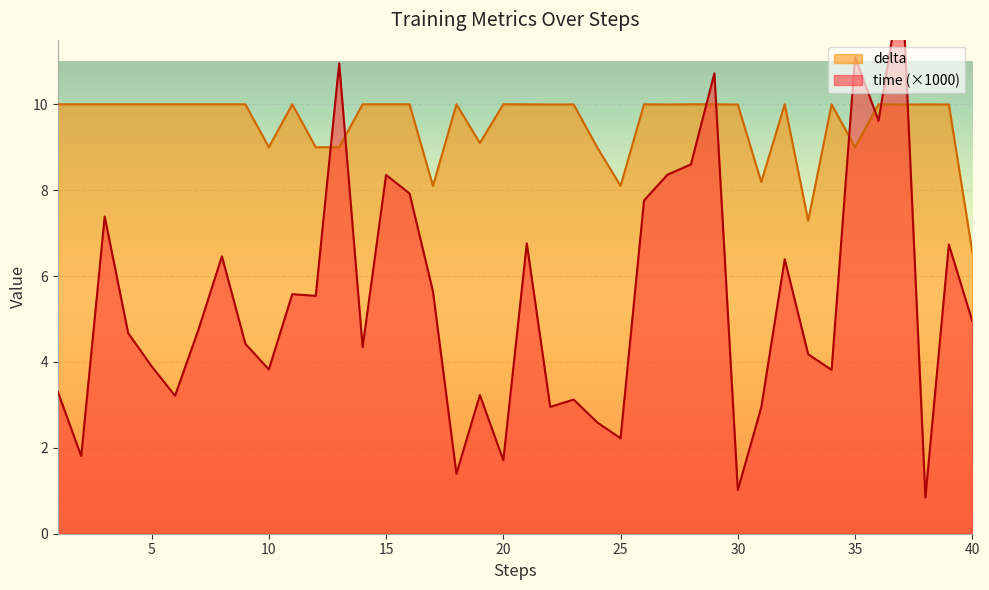

True or false: time and delta cross at least once.

True